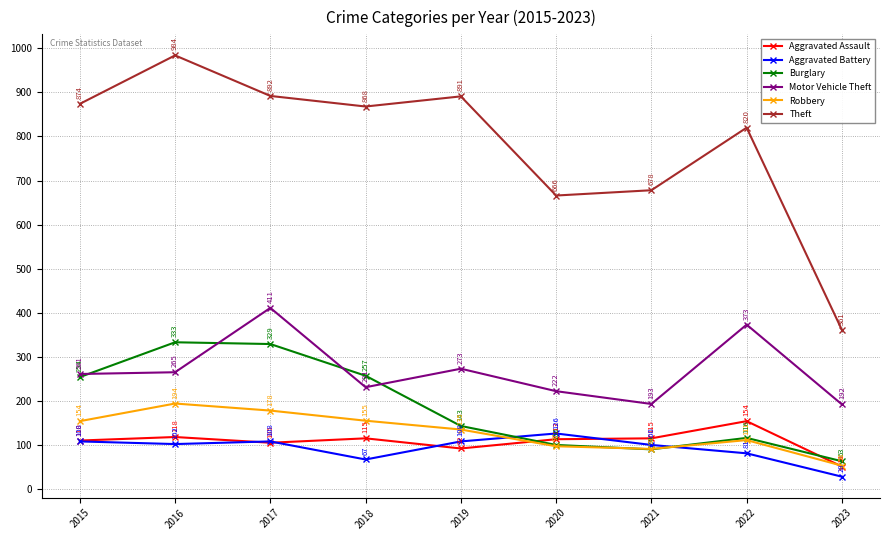

How many categories are shown in the chart?

9